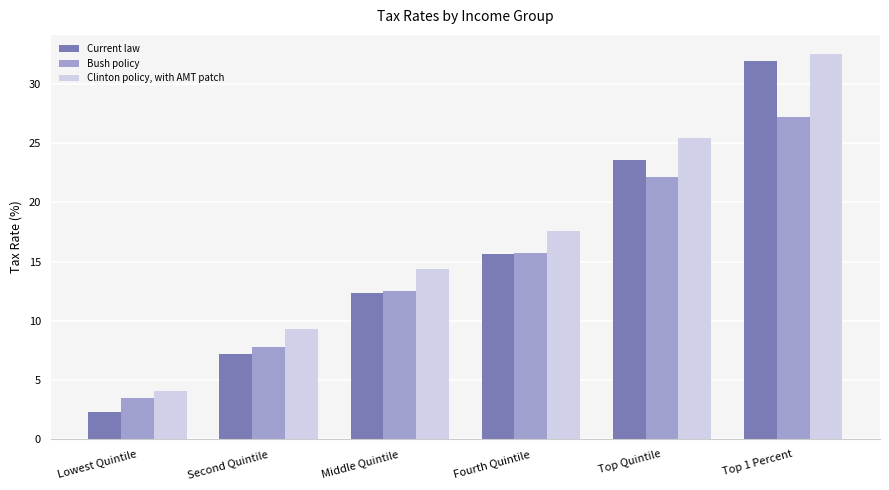

What are all the series names shown in the legend?

Current law, Bush policy, Clinton policy, with AMT patch